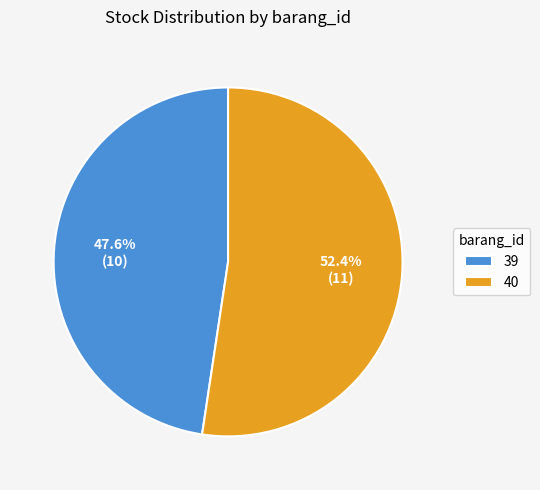

Does any single category account for the majority?

Yes